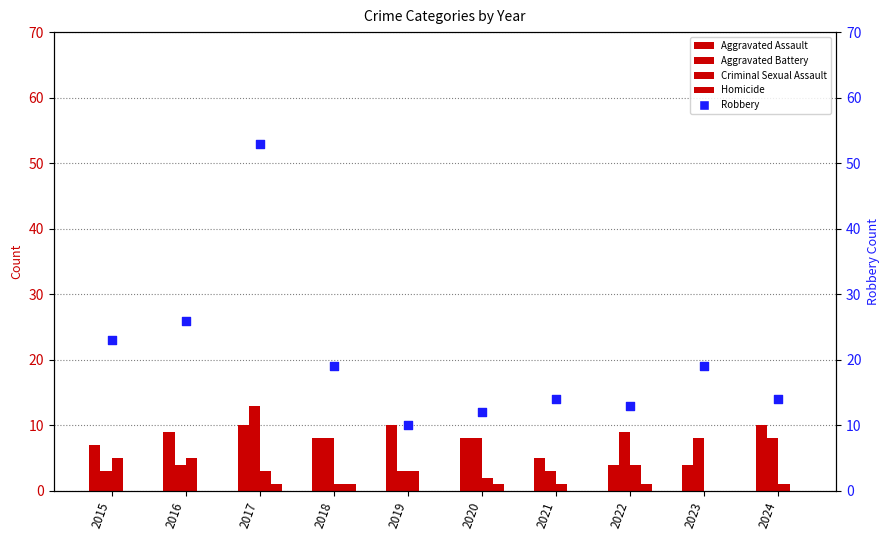

Which series has the widest spread of Y values?

Robbery